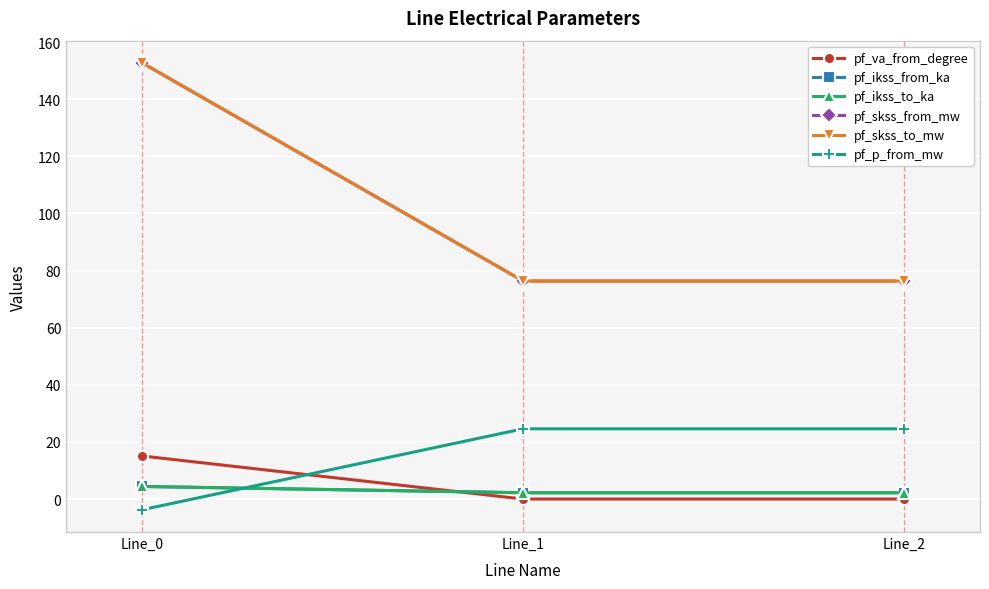

Does the chart have visible grid lines?

Yes